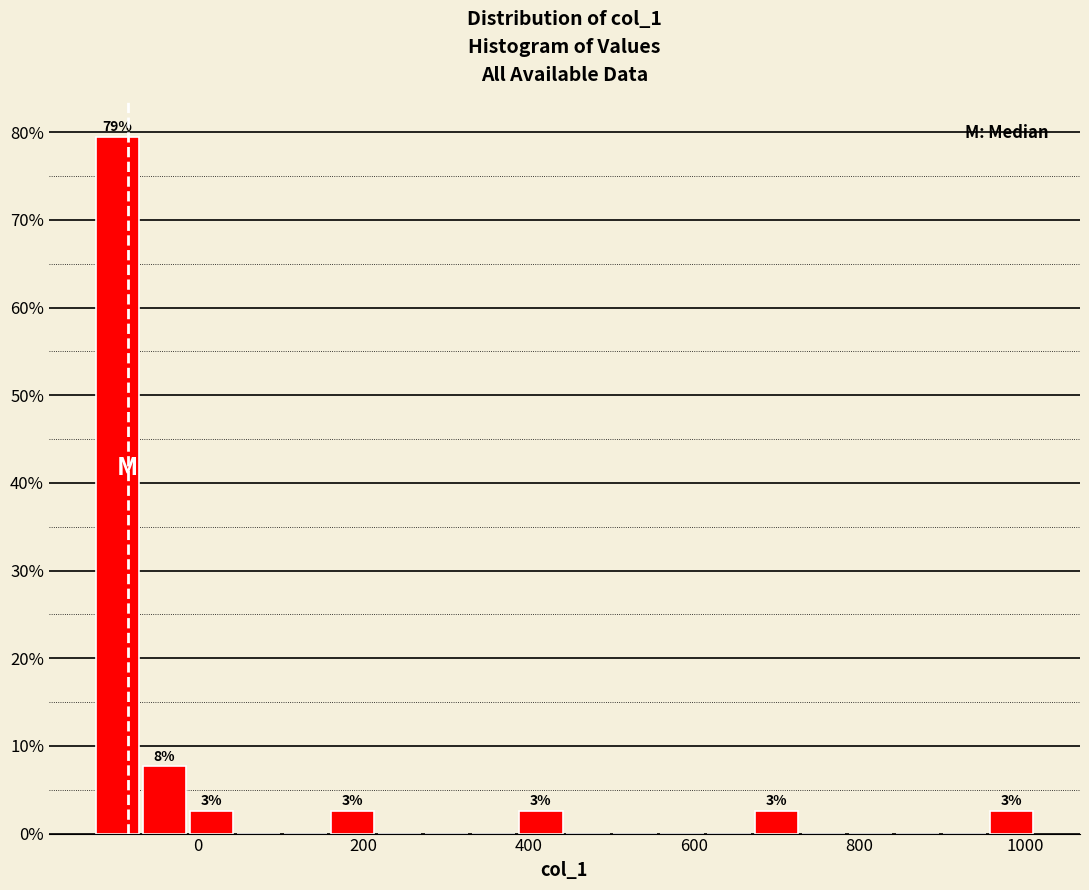

Around what value on the x-axis is the tallest bar? Give the approximate position of its centre, as read against the axis.

-100